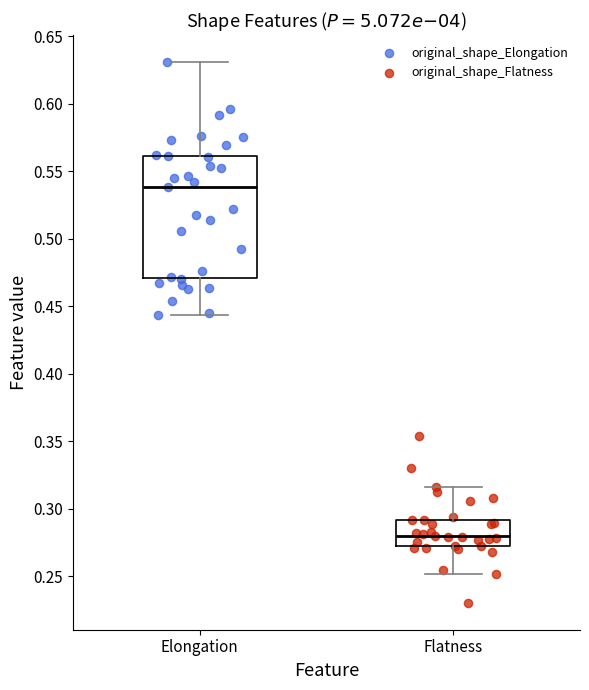

Comparing the boxes themselves (not the whiskers), which one is the tallest?

Elongation